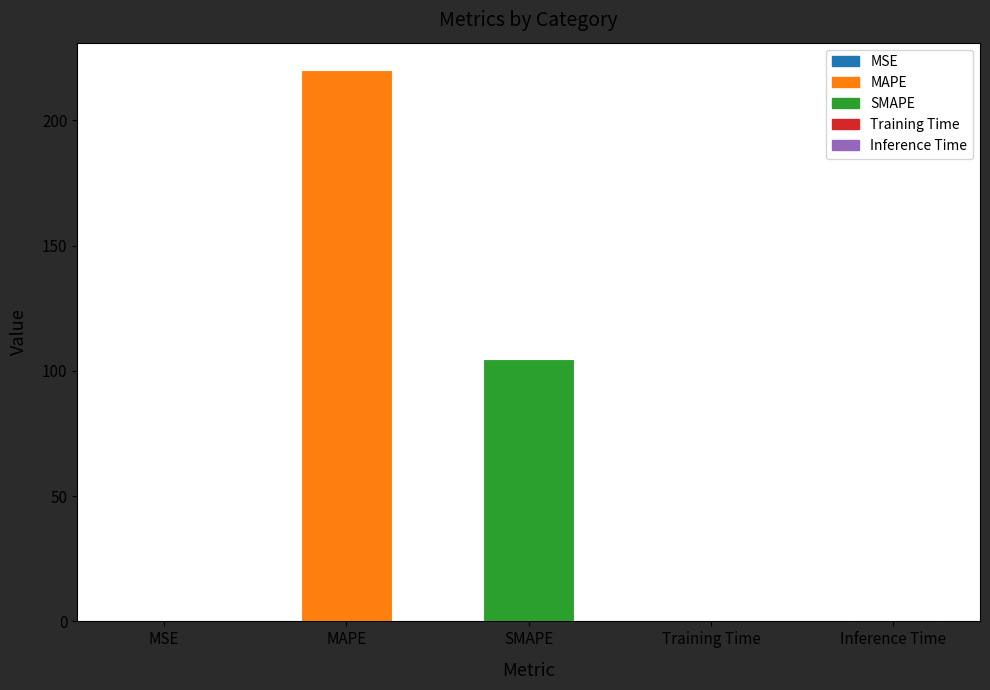

Are the bars grouped side by side (vs. stacked)?

No